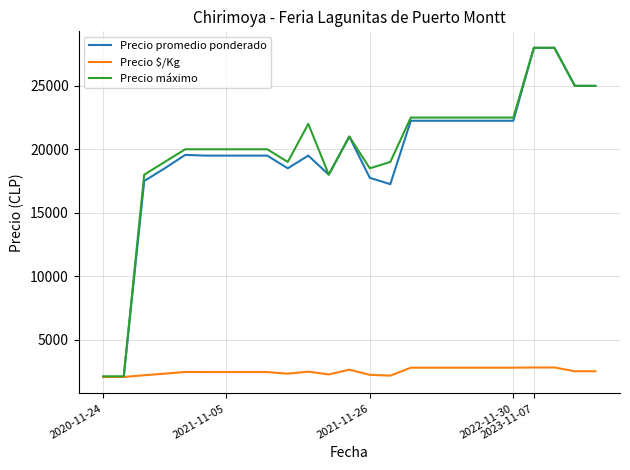

Which series has the largest range (max minus min)?

Precio promedio ponderado